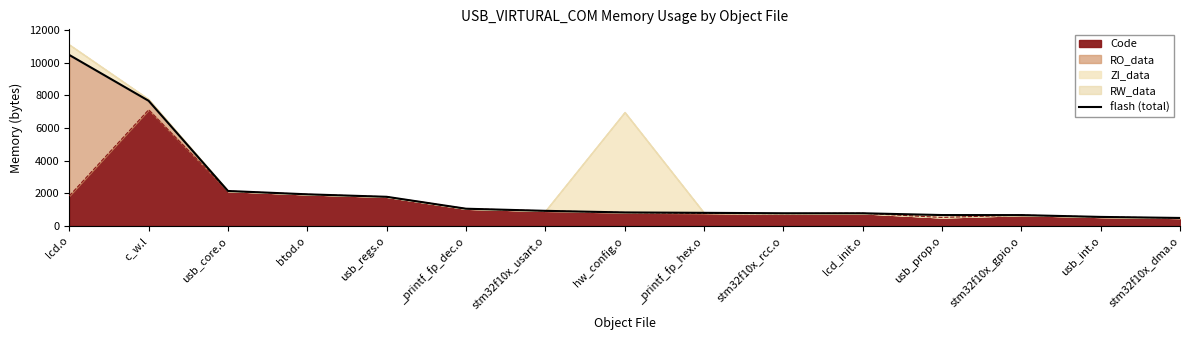

True or false: the data has more than 1 interior local peaks.

False